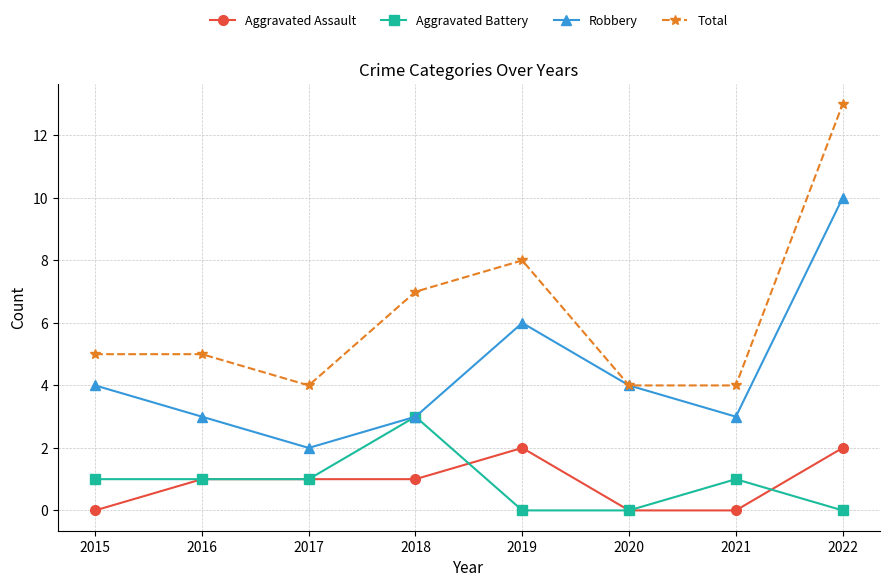

List the series in order of their peak value, highest first.

Total, Robbery, Aggravated Battery, Aggravated Assault